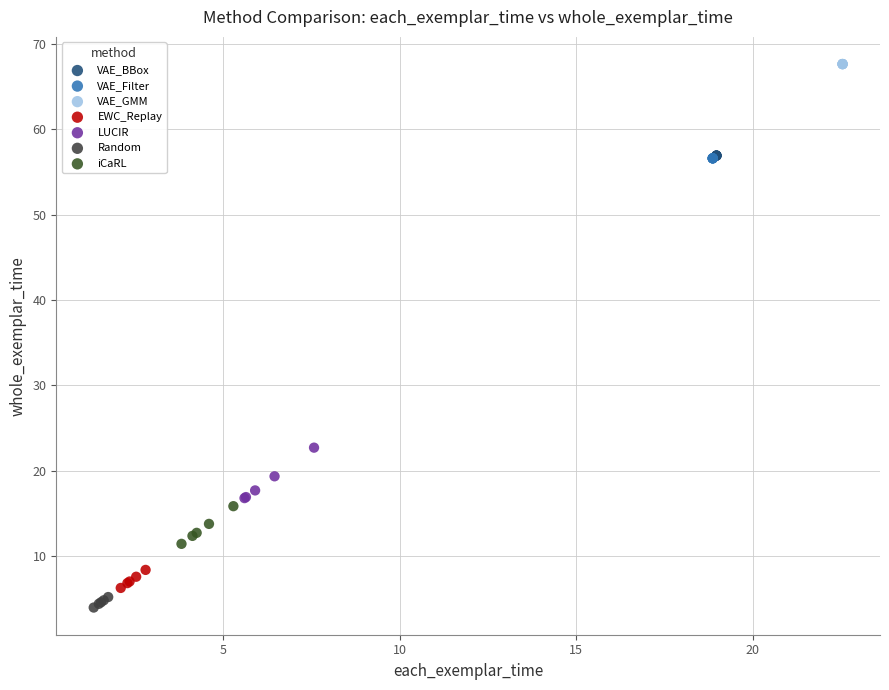

Which series contains the highest Y value?

VAE_GMM